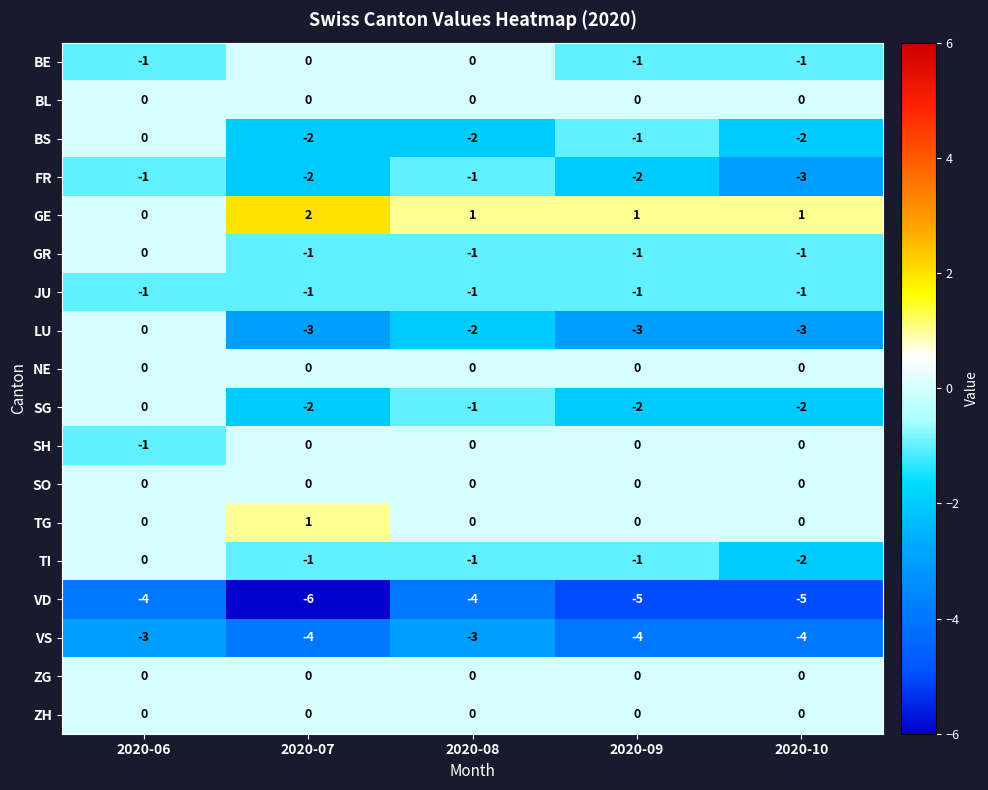

How many values in BE are below zero?

3